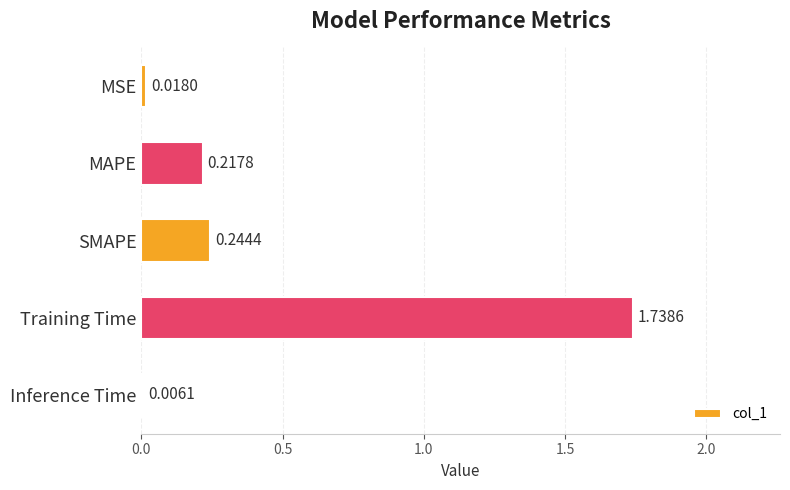

Are the bars horizontal?

Yes